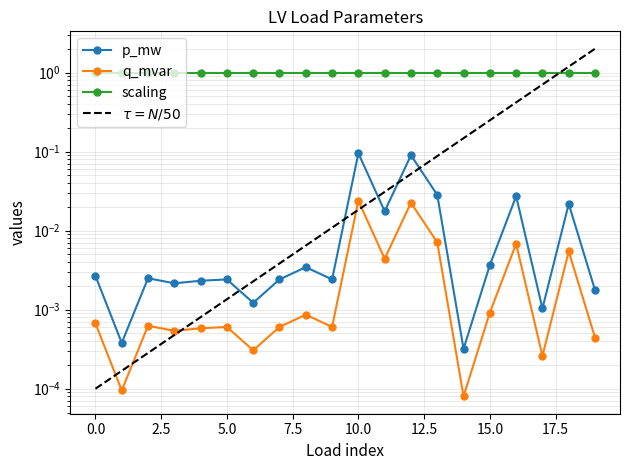

At which category is the sum across all series the highest?

10